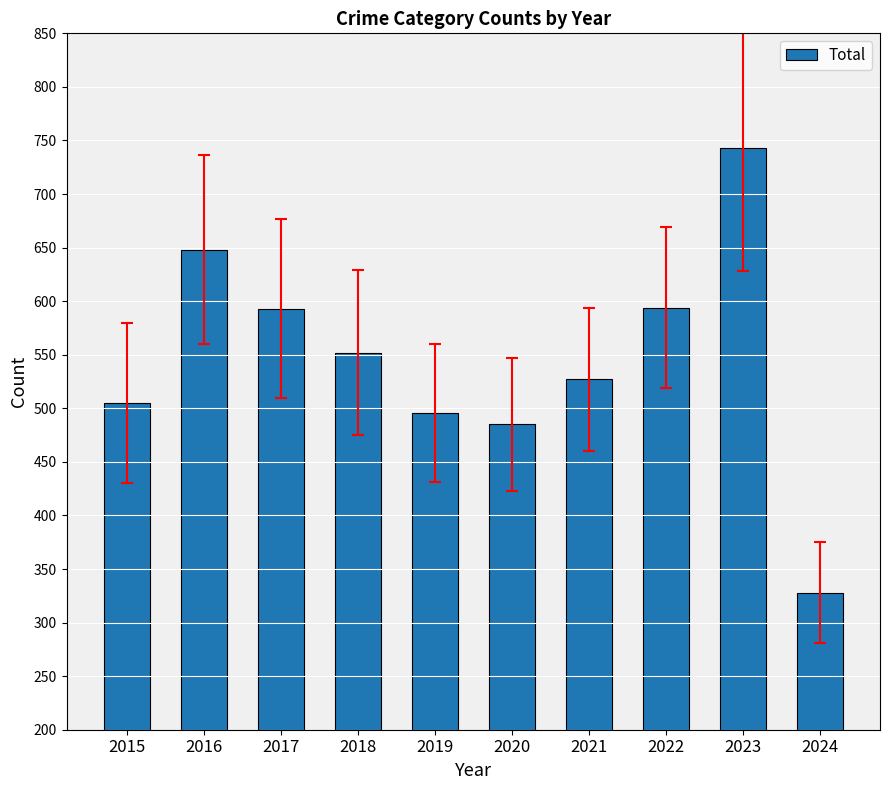

How many categories are shown in the chart?

10